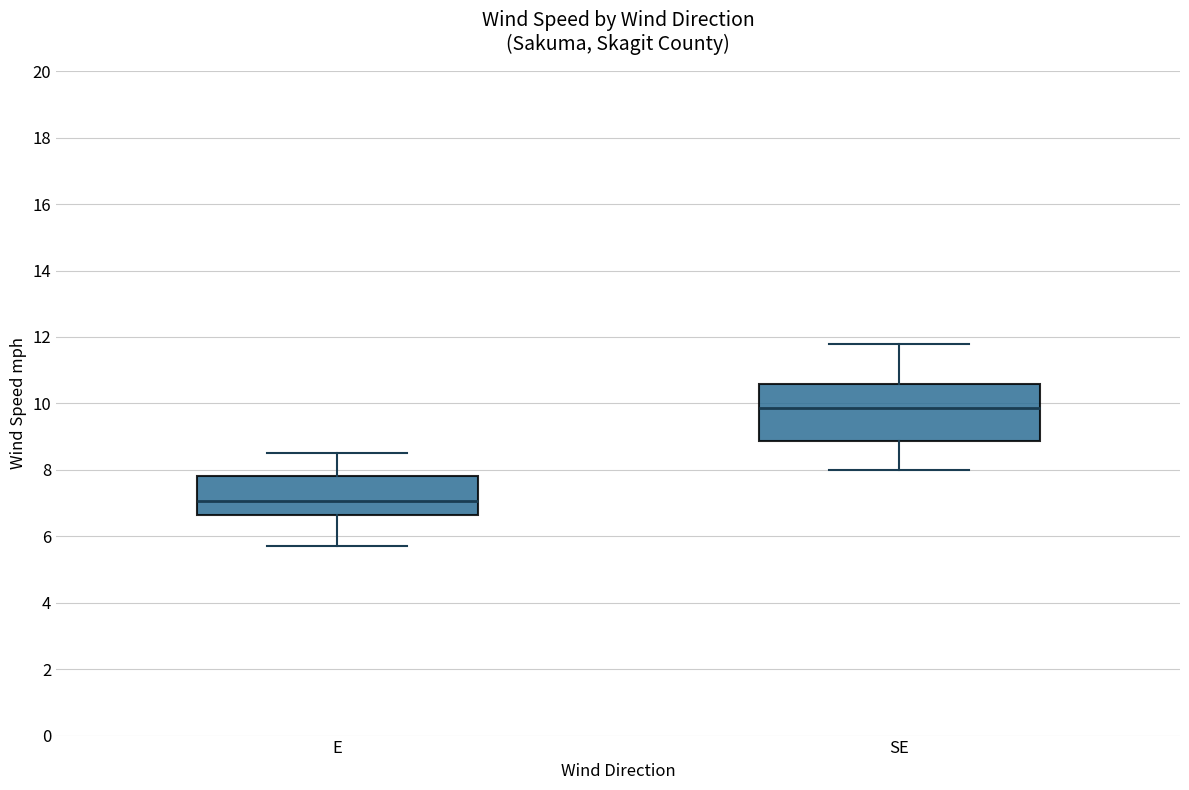

Which box's median line is the lowest?

E